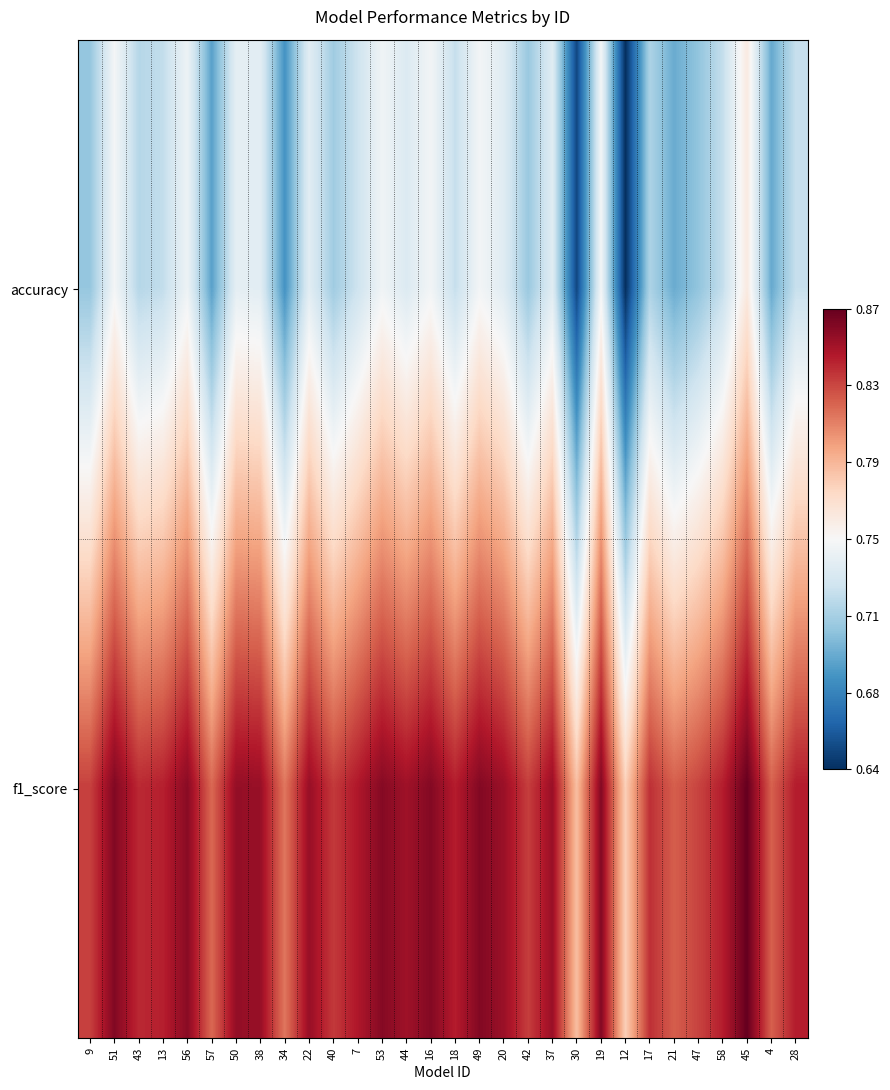

Reading right to left, transcribe all the data shown in this chart.

accuracy: 28=0.7	4=0.7	45=0.8	58=0.7	47=0.7	21=0.7	17=0.7	12=0.6	19=0.7	30=0.6	37=0.7	42=0.7	20=0.7	49=0.7	18=0.7	16=0.7	44=0.7	53=0.7	7=0.7	40=0.7	22=0.7	34=0.7	38=0.7	50=0.7	57=0.7	56=0.7	13=0.7	43=0.7	51=0.7	9=0.7
f1_score: 28=0.8	4=0.8	45=0.9	58=0.8	47=0.8	21=0.8	17=0.8	12=0.8	19=0.9	30=0.8	37=0.8	42=0.8	20=0.8	49=0.9	18=0.8	16=0.9	44=0.8	53=0.9	7=0.8	40=0.8	22=0.9	34=0.8	38=0.9	50=0.9	57=0.8	56=0.9	13=0.8	43=0.8	51=0.9	9=0.8